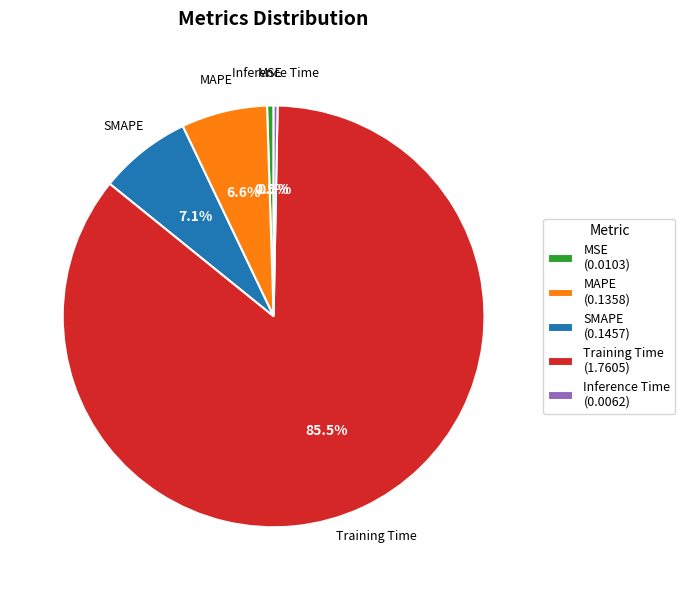

How many segments does this pie chart have?

5